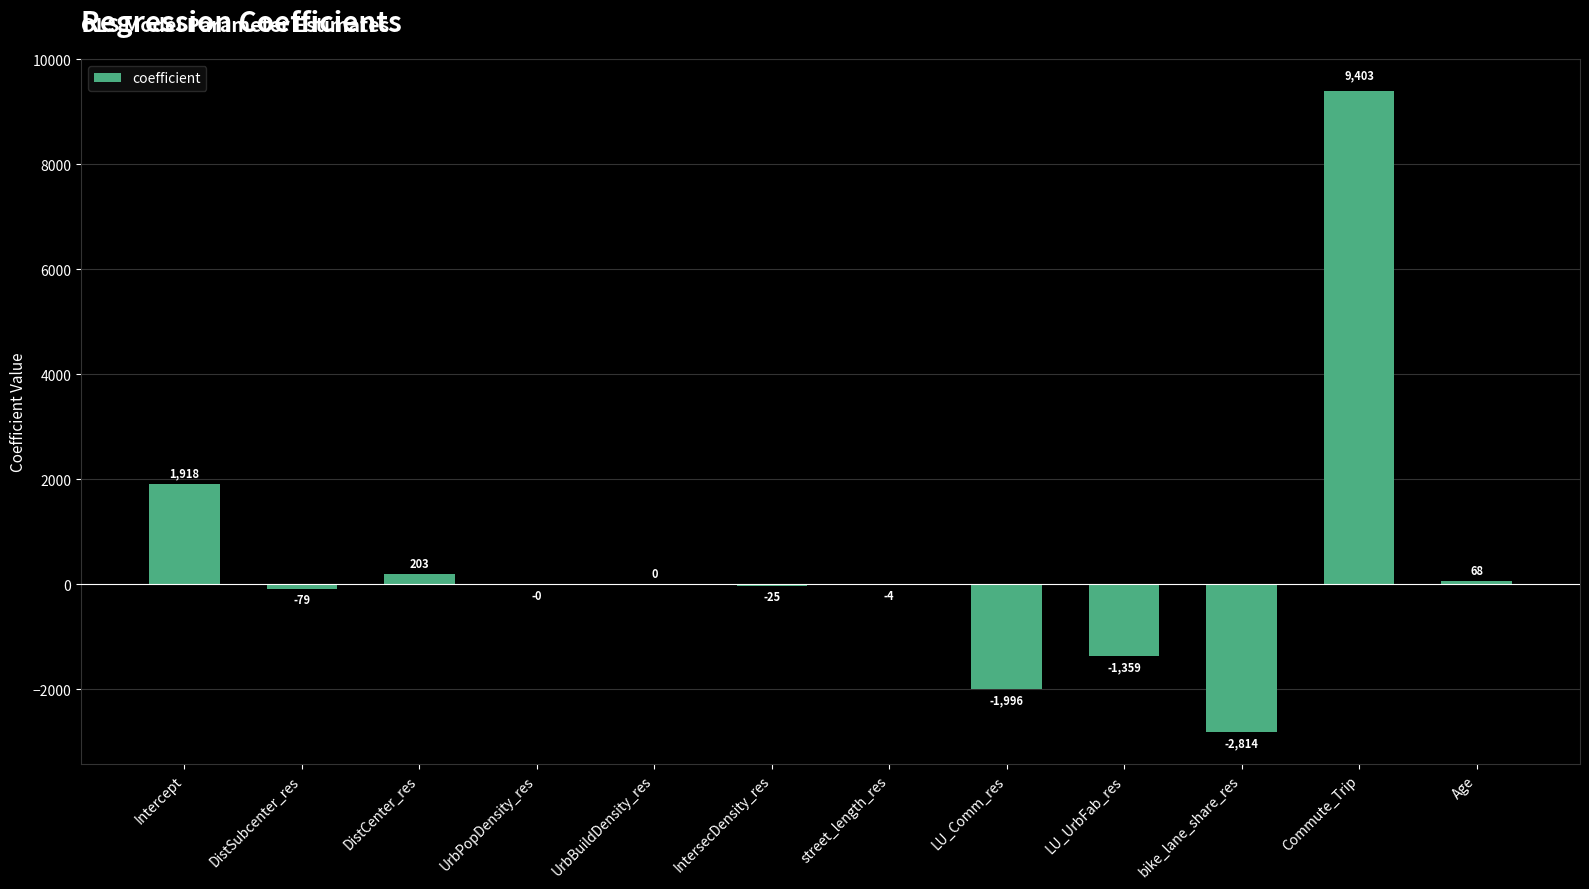

Which has a higher value, UrbBuildDensity_res or LU_Comm_res?

UrbBuildDensity_res